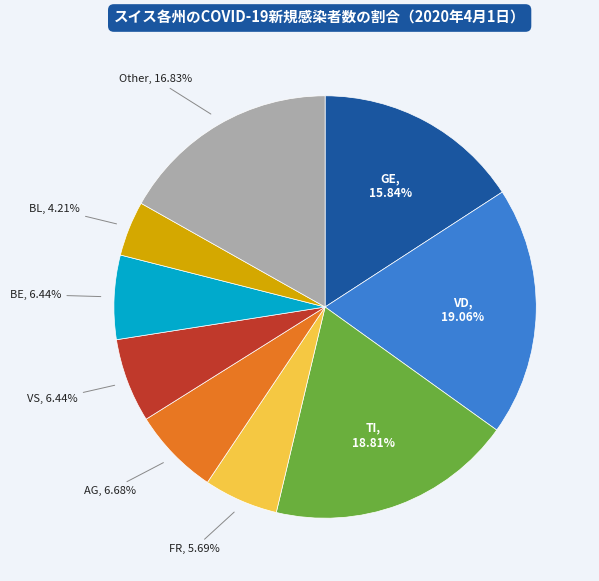

Does any single category account for the majority?

No